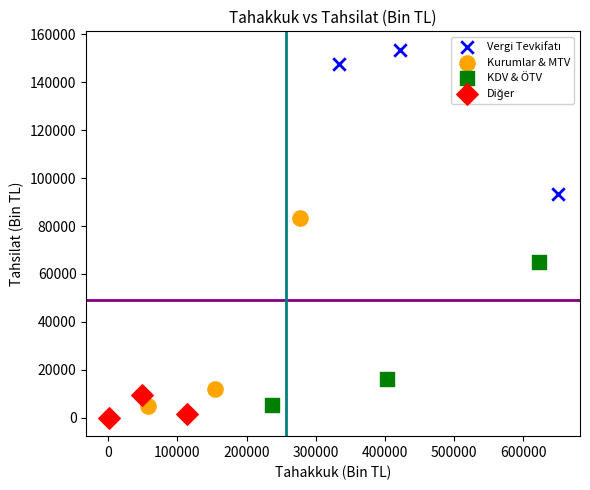

Which series has the widest spread of Y values?

Kurumlar & MTV